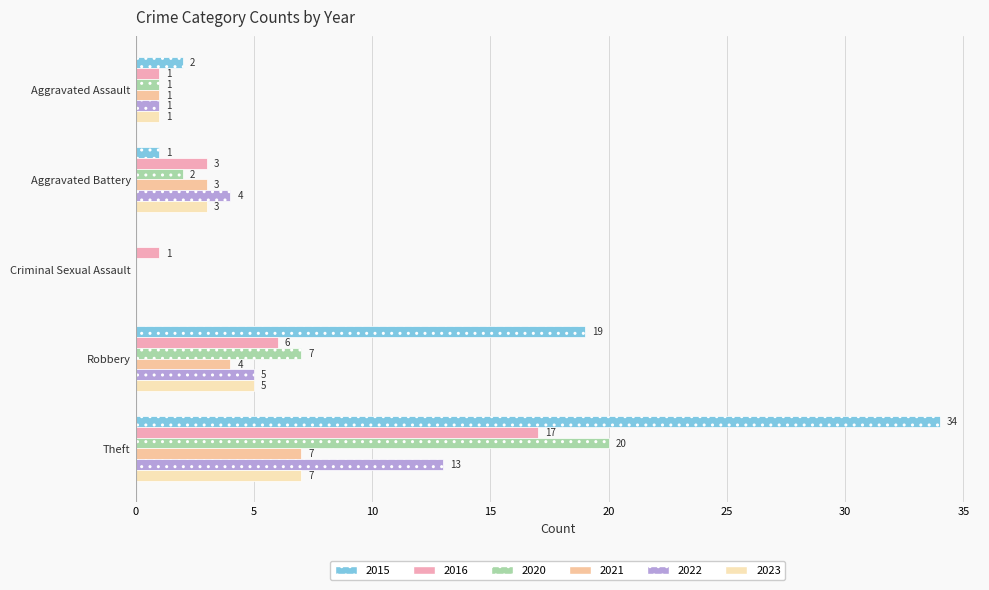

How many values in 2020 are above zero?

4